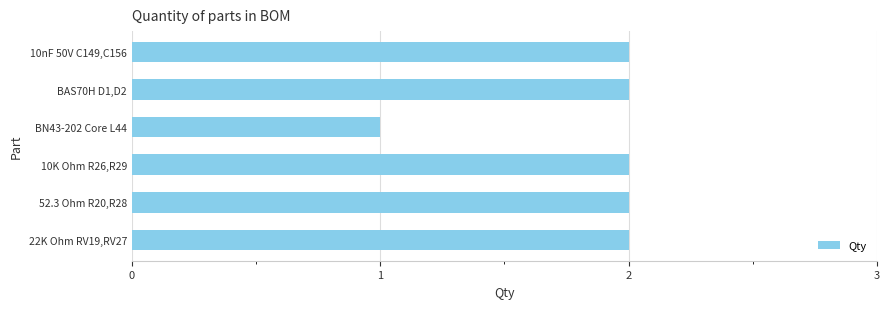

Which has a higher value, BN43-202 Core L44 or 10nF 50V C149,C156?

10nF 50V C149,C156